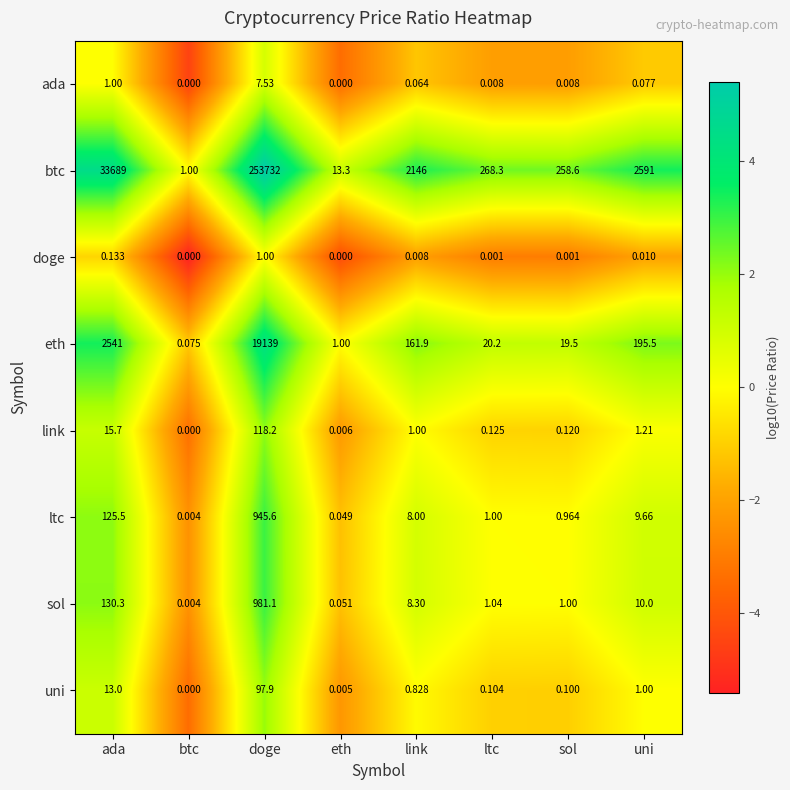

Between btc and sol, which series saw the biggest shift?

btc